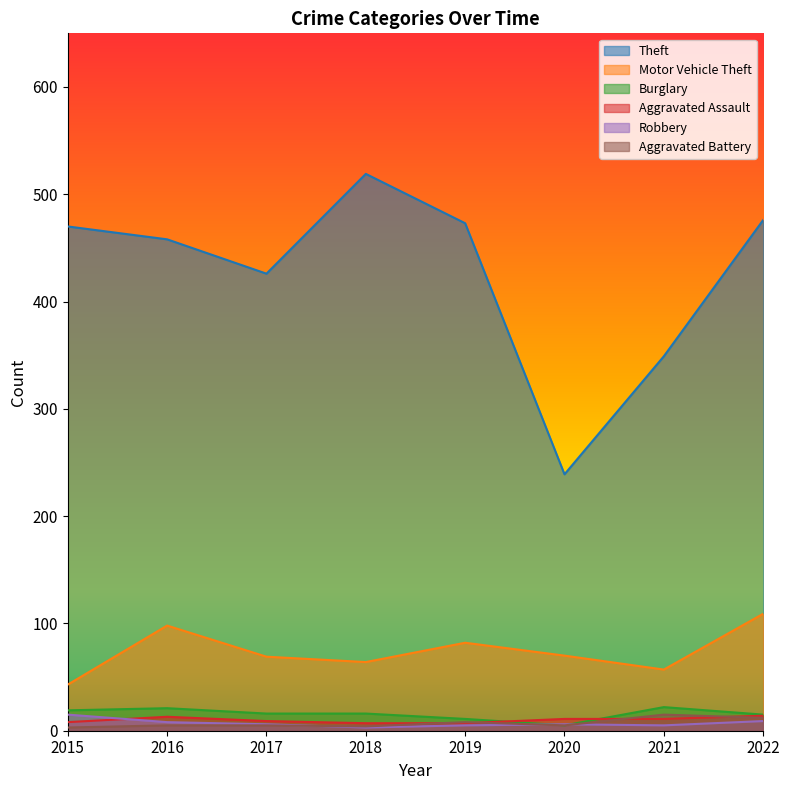

How many lines are shown in the chart?

6